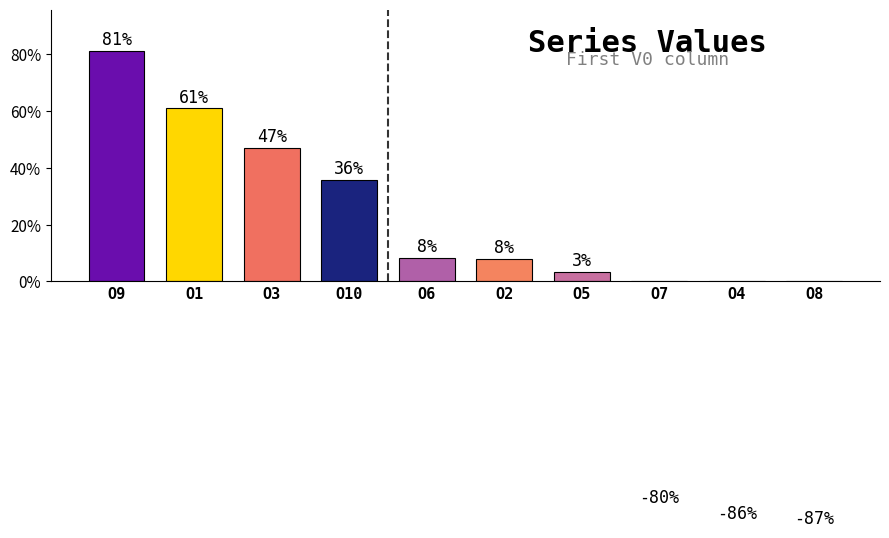

At which label is the value closest to -3?

O5